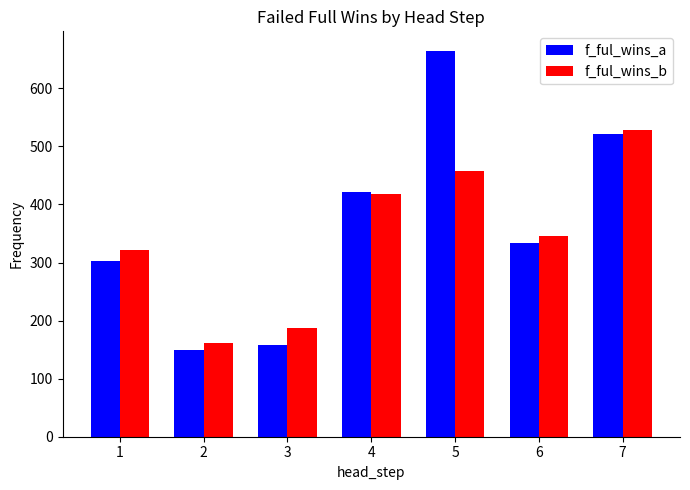

What is the value of the f_ful_wins_a bar at the 3rd from the left?

158